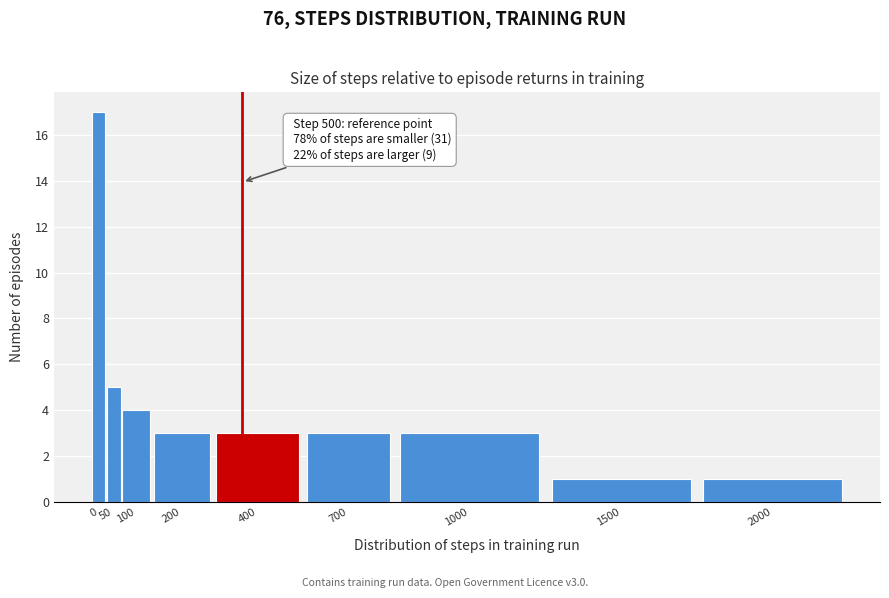

Reading left to right, list all the values displayed in this chart.

17	5	4	3	3	3	3	1	1